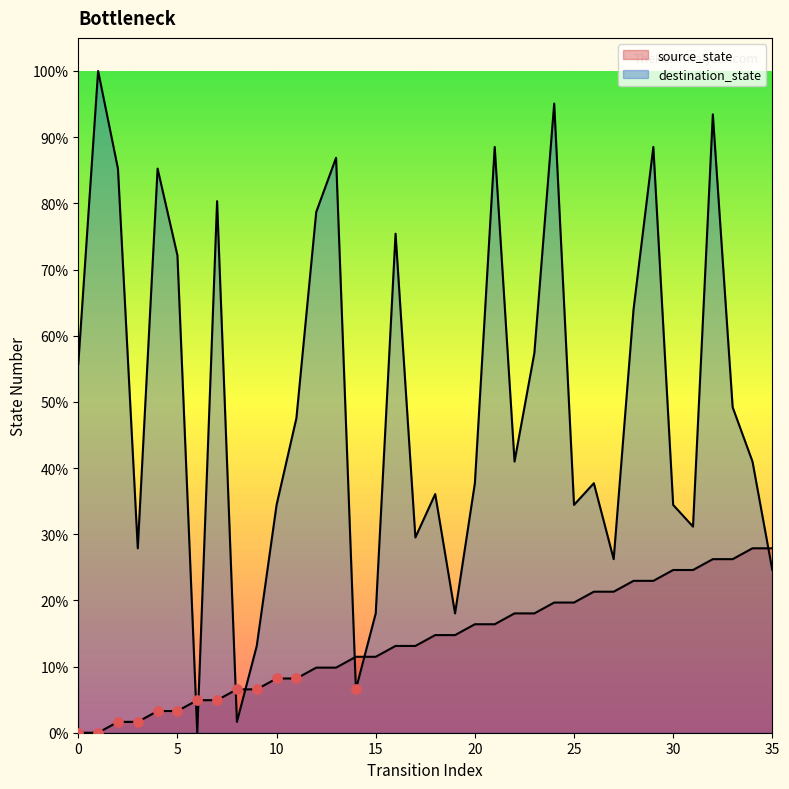

Is the value of source_state at 23 greater than the value of destination_state at 22?

No